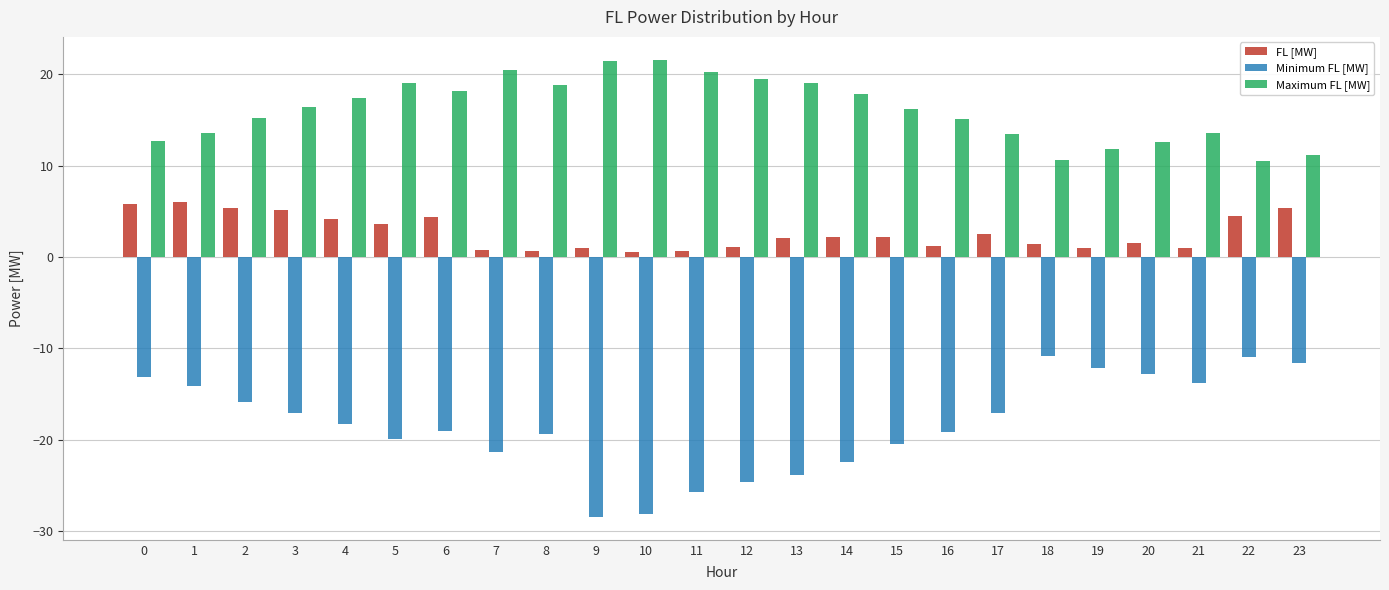

Which series has the widest spread of values?

Minimum FL [MW]